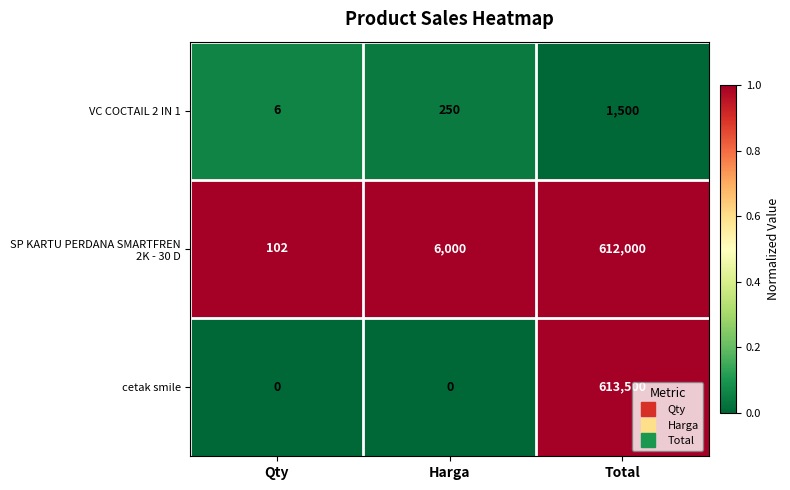

What is the total value across all series at Total?

1227000